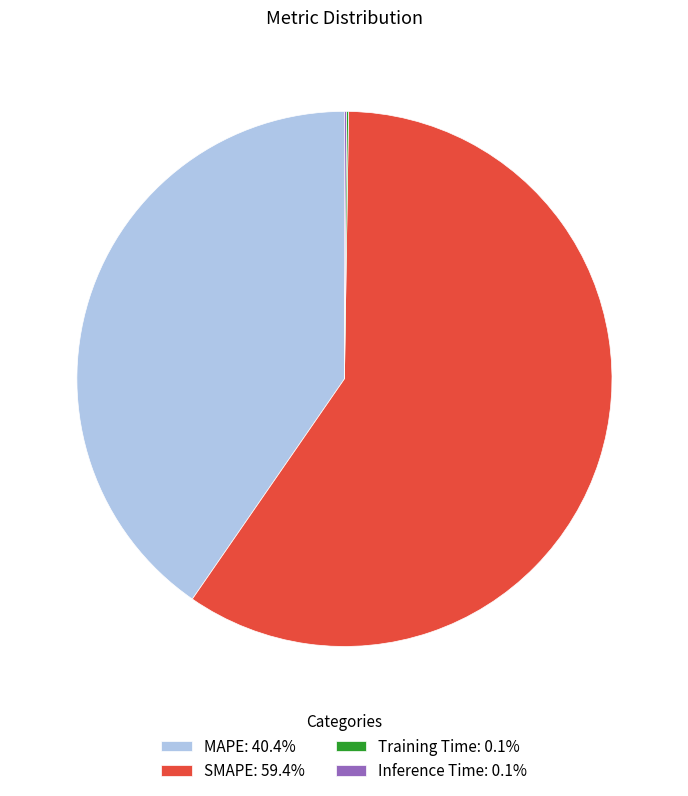

Does SMAPE: 59.4% represent more than half of the total?

Yes